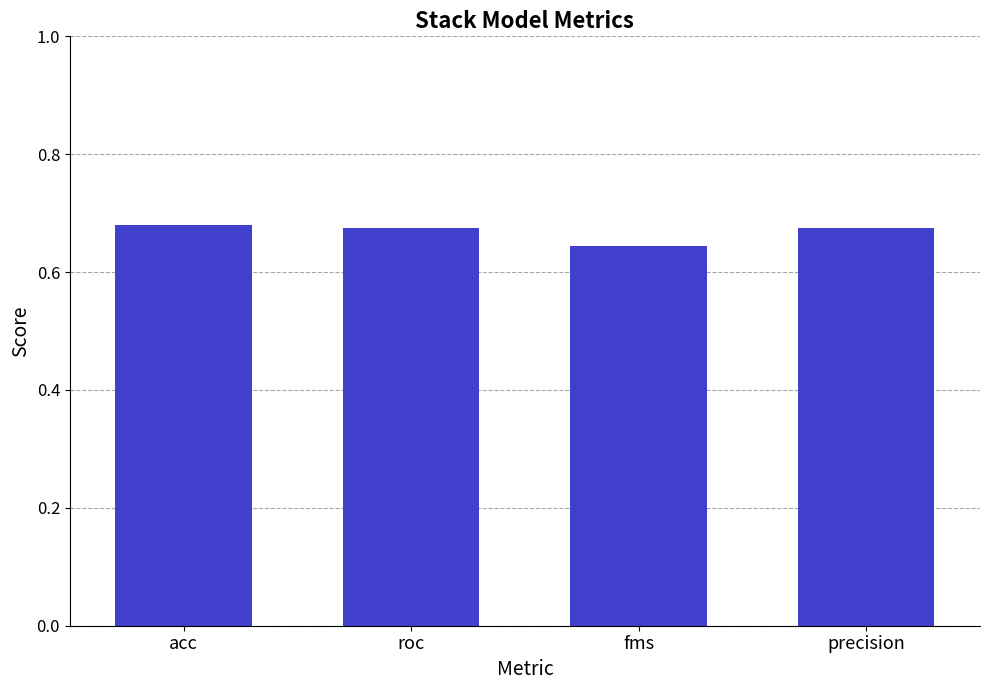

At which label is the value closest to 0?

fms